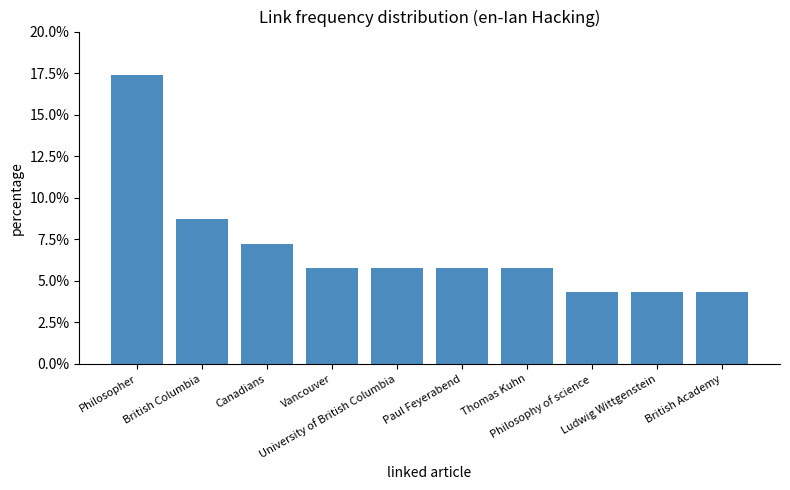

Does the chart contain any negative values?

No